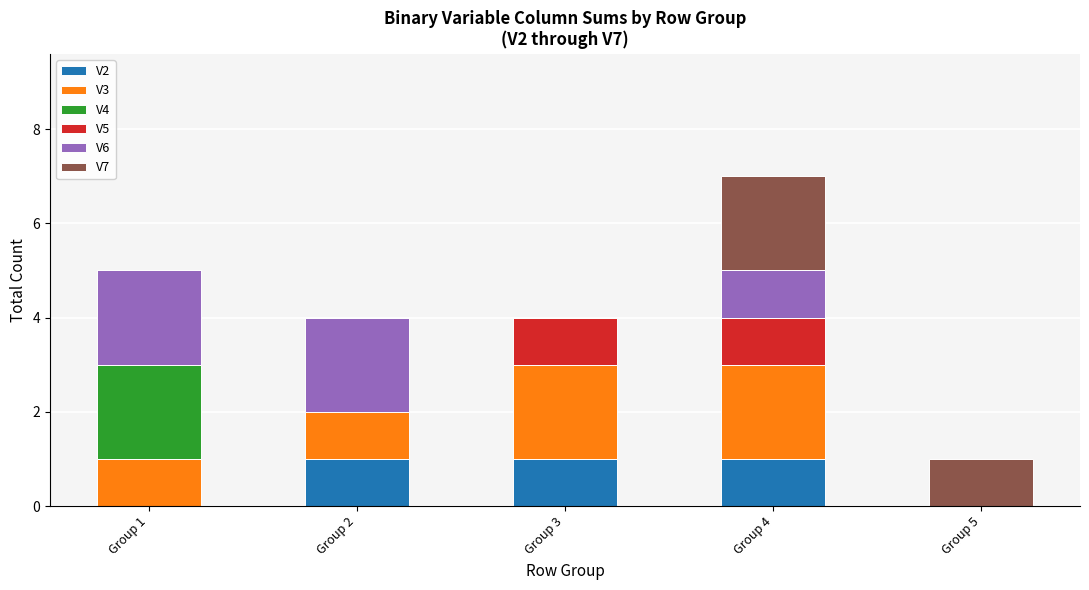

What is the total value across all series at Group 3?

4